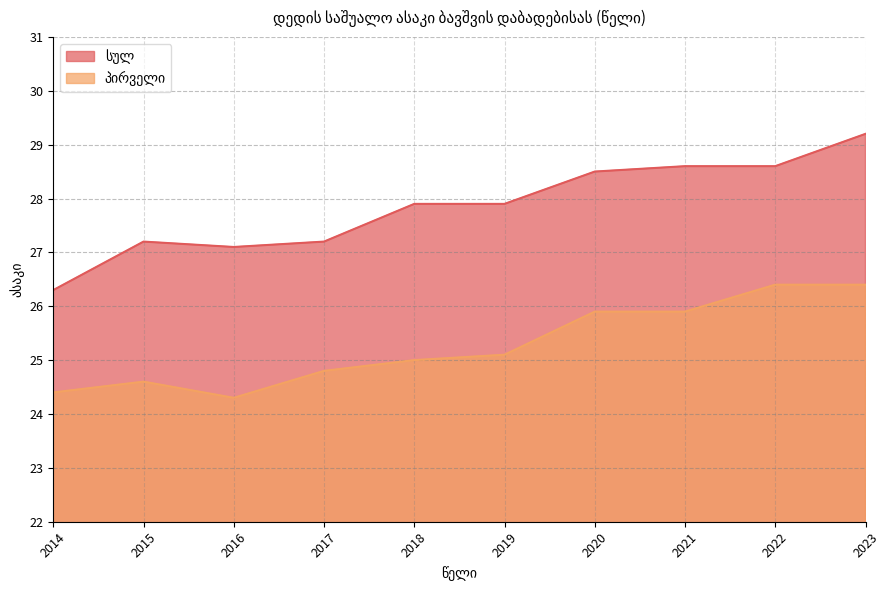

At how many categories does at least one series exceed 26?

10